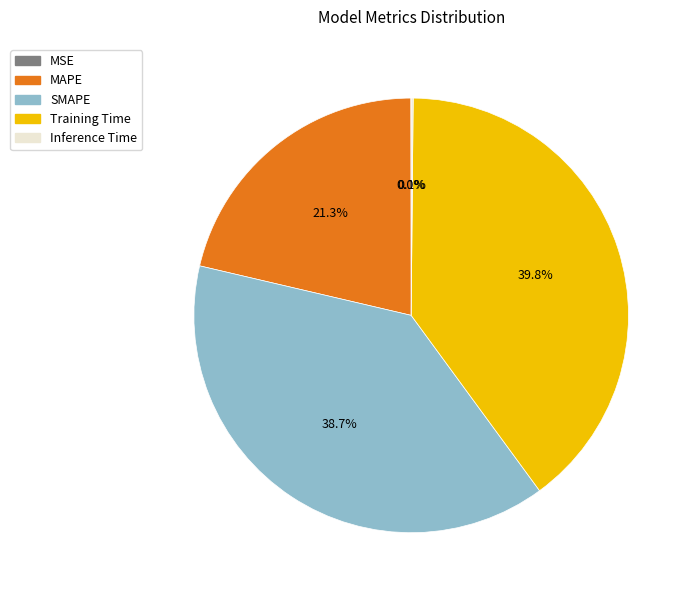

Does any single category account for the majority?

No